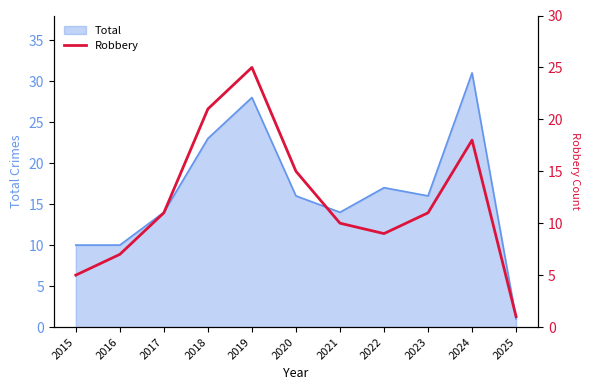

True or false: the data shows 30 at 2018.

False